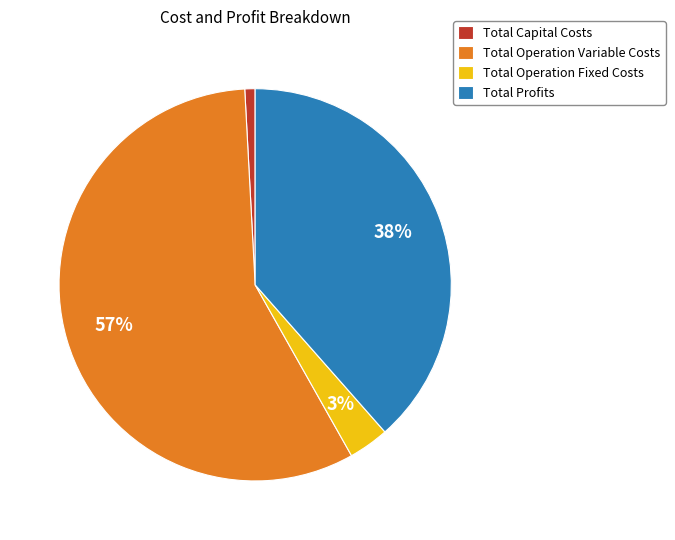

To the nearest percent, what is the difference between the Total Profits and Total Operation Variable Costs slice percentages?

19%